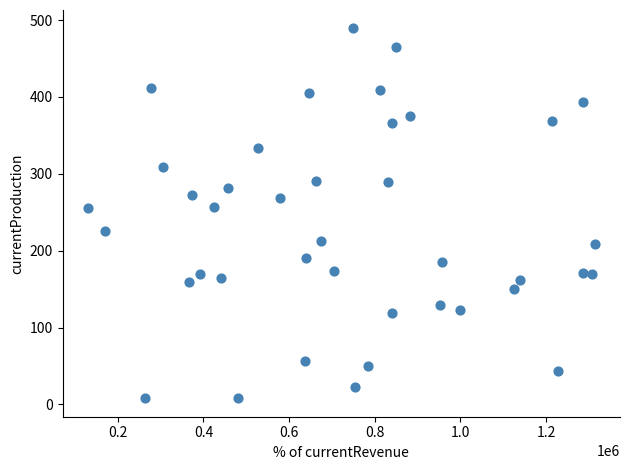

What is the range of Y values (max minus min)?

481